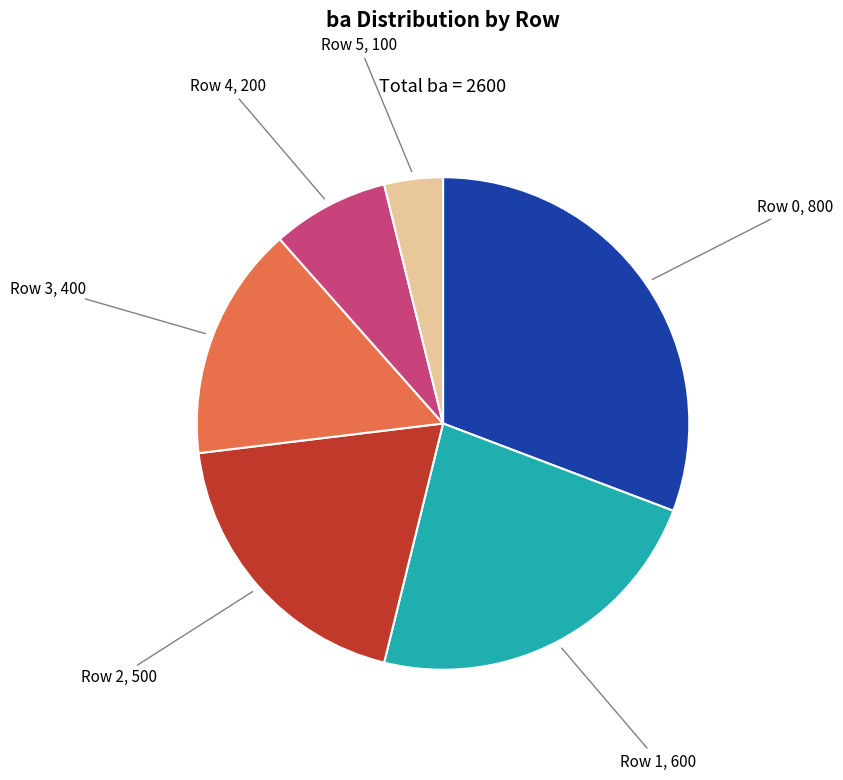

Which category has the smallest portion of the pie?

Row 5